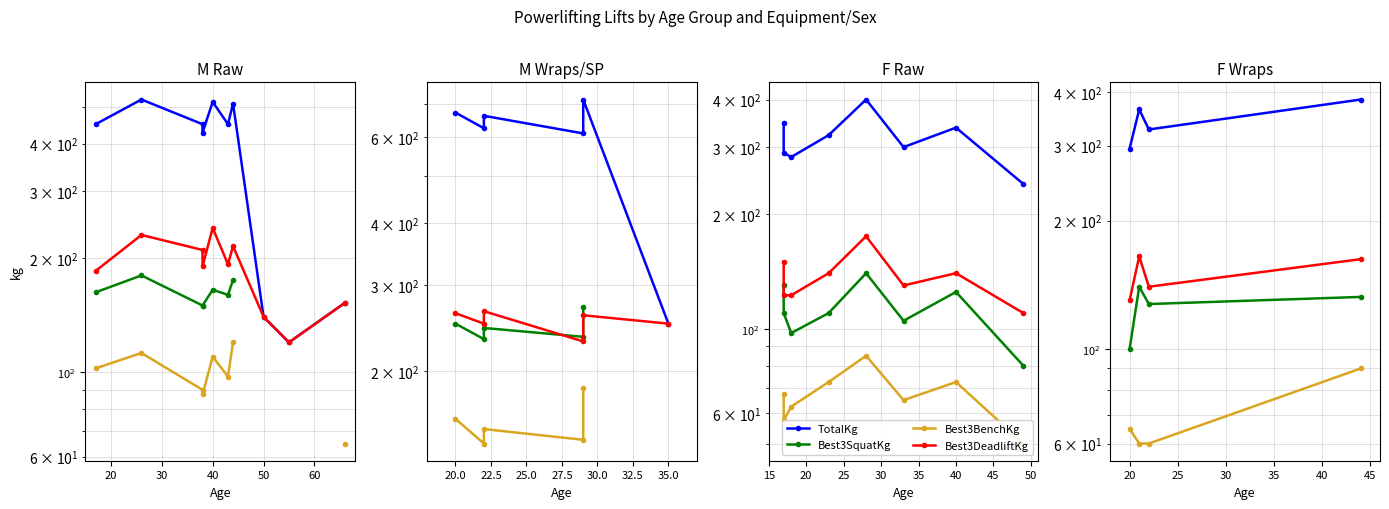

True or false: Best3DeadliftKg and TotalKg intersect in this chart.

False